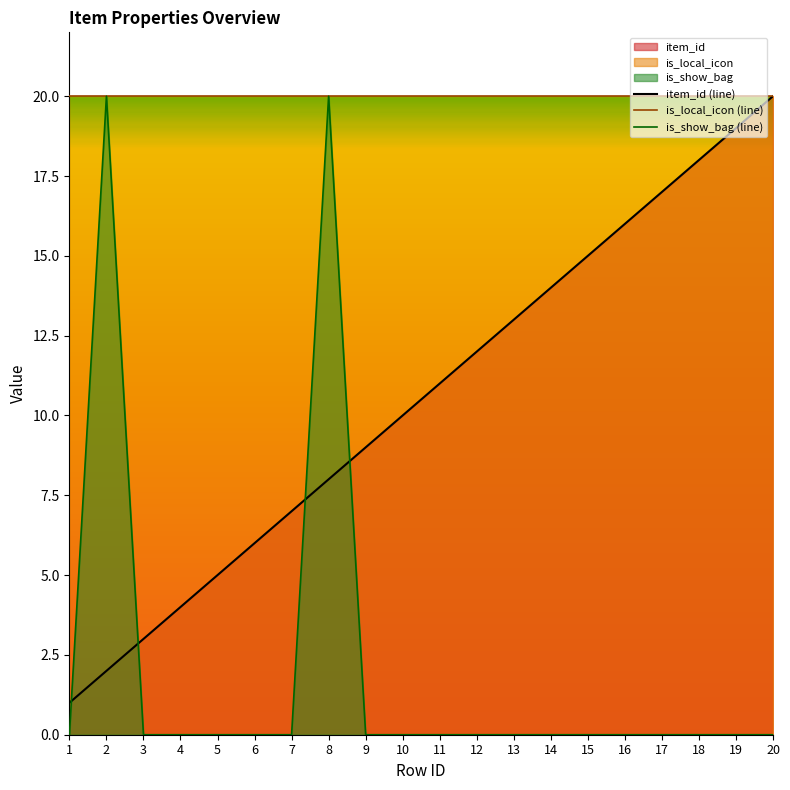

Between 8 and 3, which is larger?

8